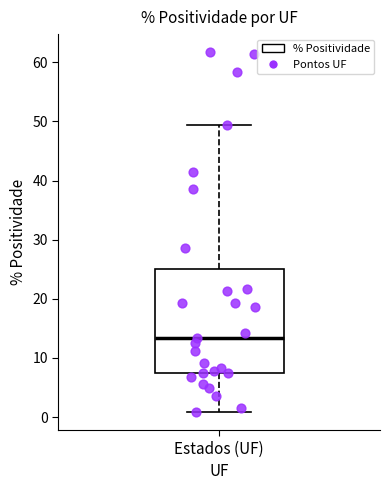

Transcribe this box plot: give where the median line is, the range the box spans, and where the two whiskers end, as read against the y-axis. The values are not printed on the chart, so give them approximately, as read against the axis.

median 13, box 7 to 25, whiskers 1 to 49